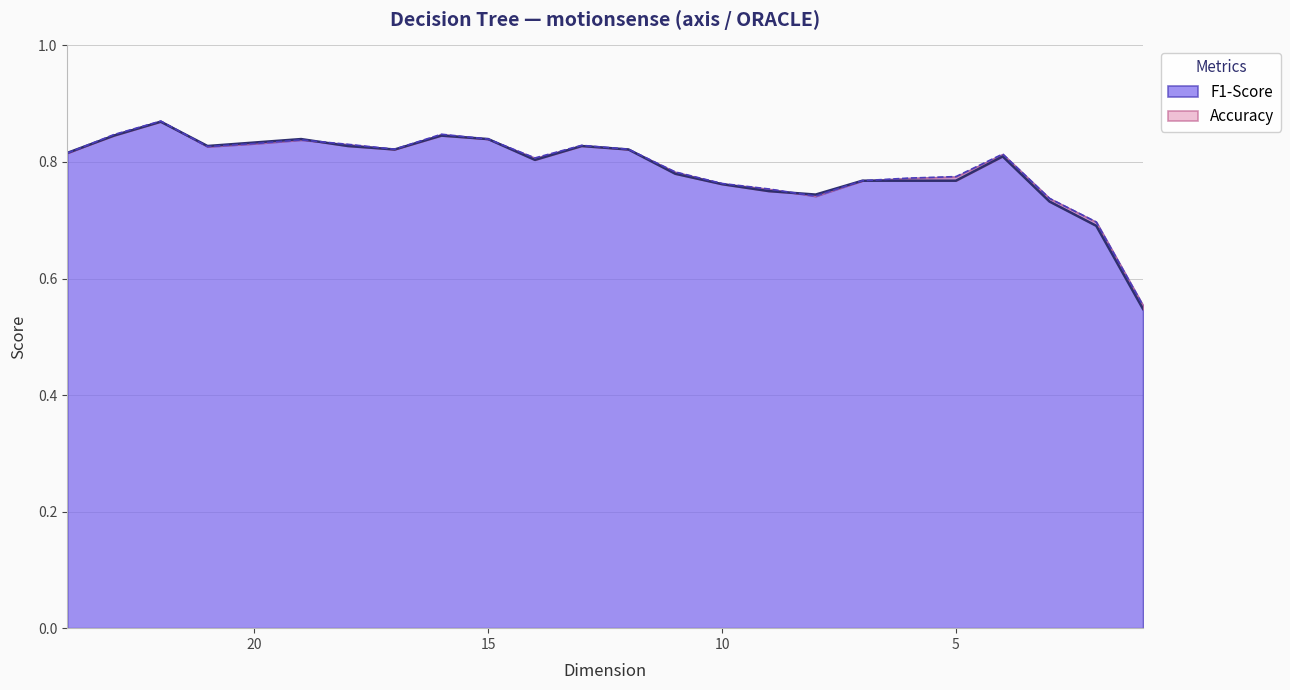

List the labels in order of Accuracy value, largest first.

22, 23, 16, 19, 15, 20, 21, 18, 13, 17, 12, 24, 4, 14, 11, 7, 6, 5, 10, 9, 8, 3, 2, 1